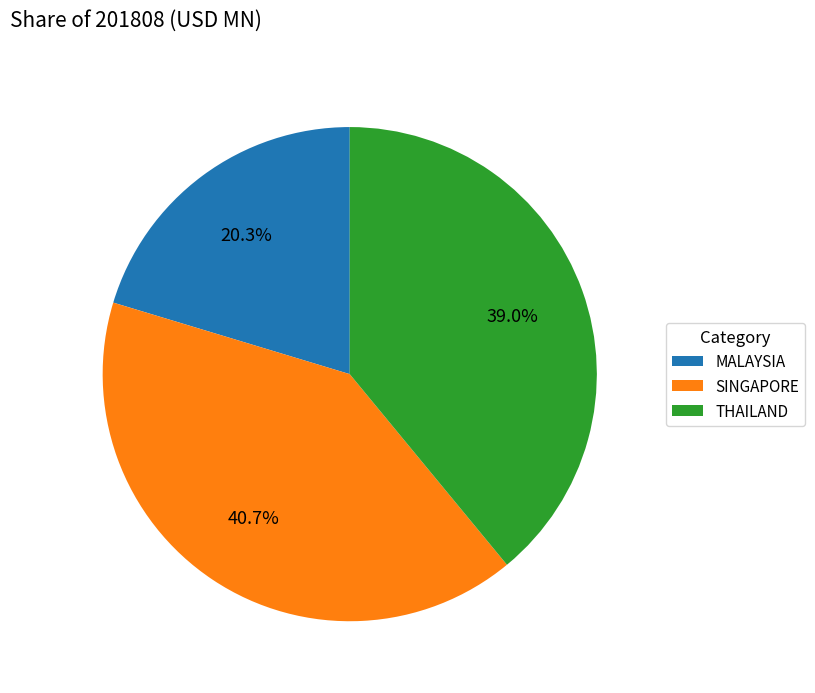

Rank the categories by value from highest to lowest.

SINGAPORE, THAILAND, MALAYSIA